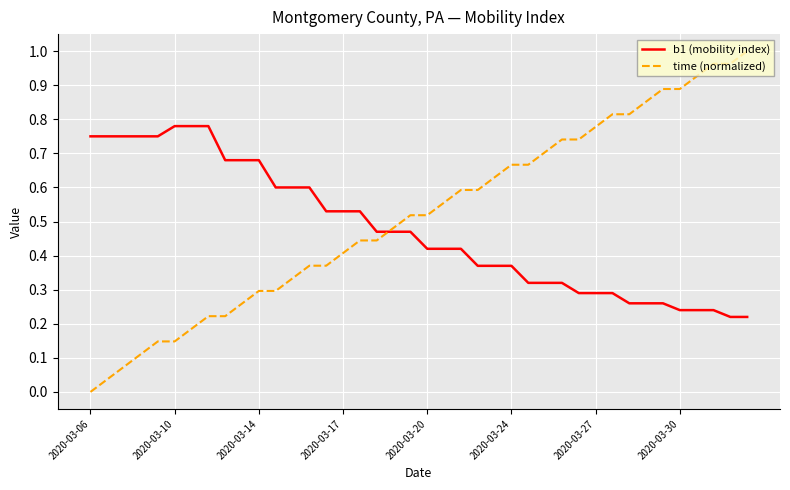

Which series has the widest spread of values?

time (normalized)